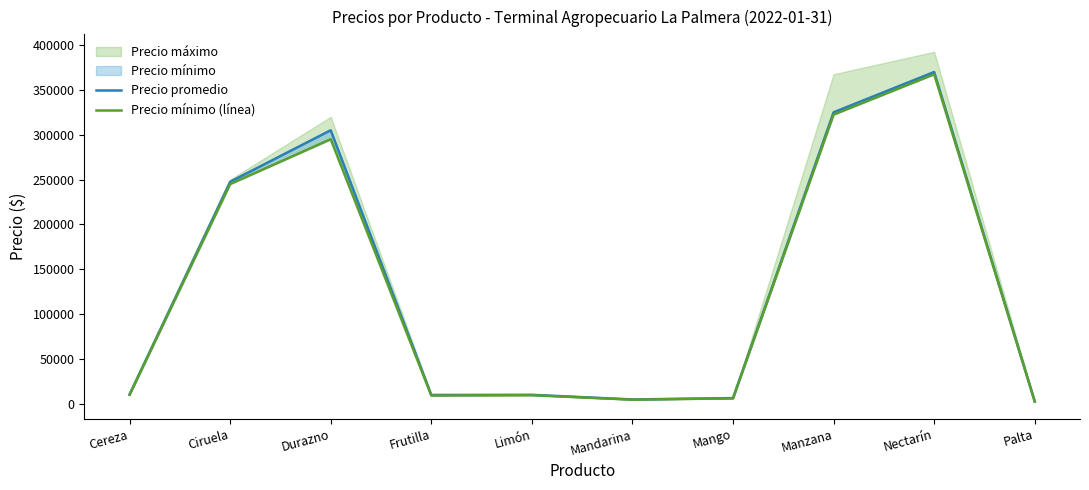

Between Cereza and Mandarina, which series saw the biggest shift?

Precio promedio